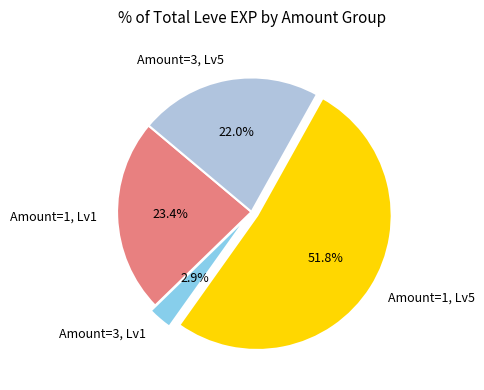

Rank the categories by value from highest to lowest.

Amount=1, Lv5, Amount=1, Lv1, Amount=3, Lv5, Amount=3, Lv1